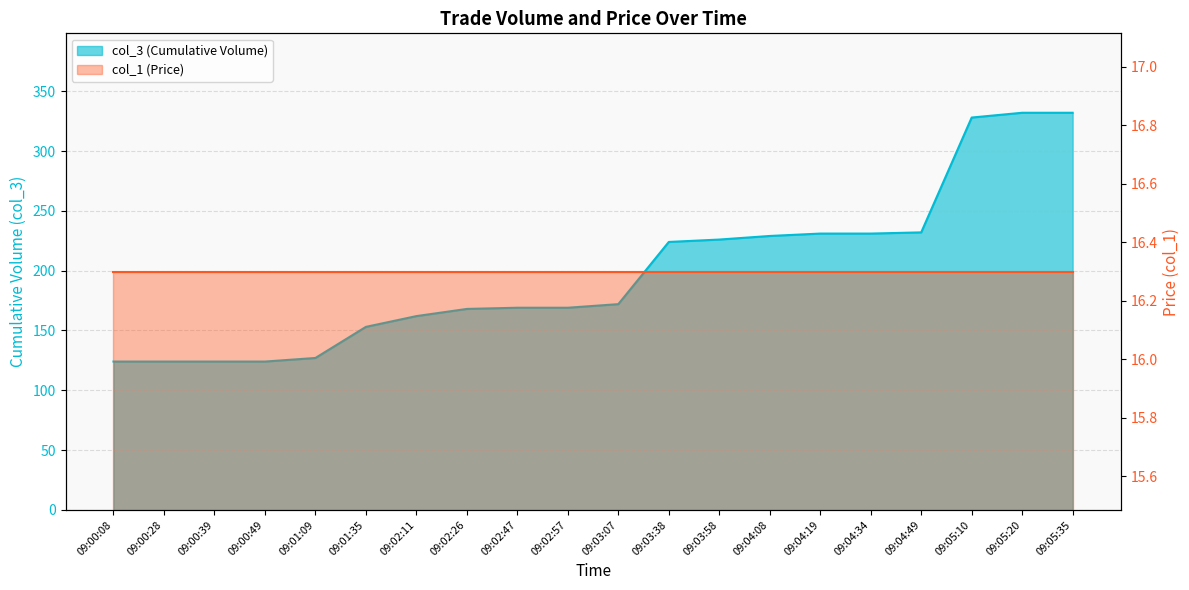

Rank the categories by value from highest to lowest.

09:05:20, 09:05:35, 09:05:10, 09:04:49, 09:04:19, 09:04:34, 09:04:08, 09:03:58, 09:03:38, 09:03:07, 09:02:47, 09:02:57, 09:02:26, 09:02:11, 09:01:35, 09:01:09, 09:00:08, 09:00:28, 09:00:39, 09:00:49